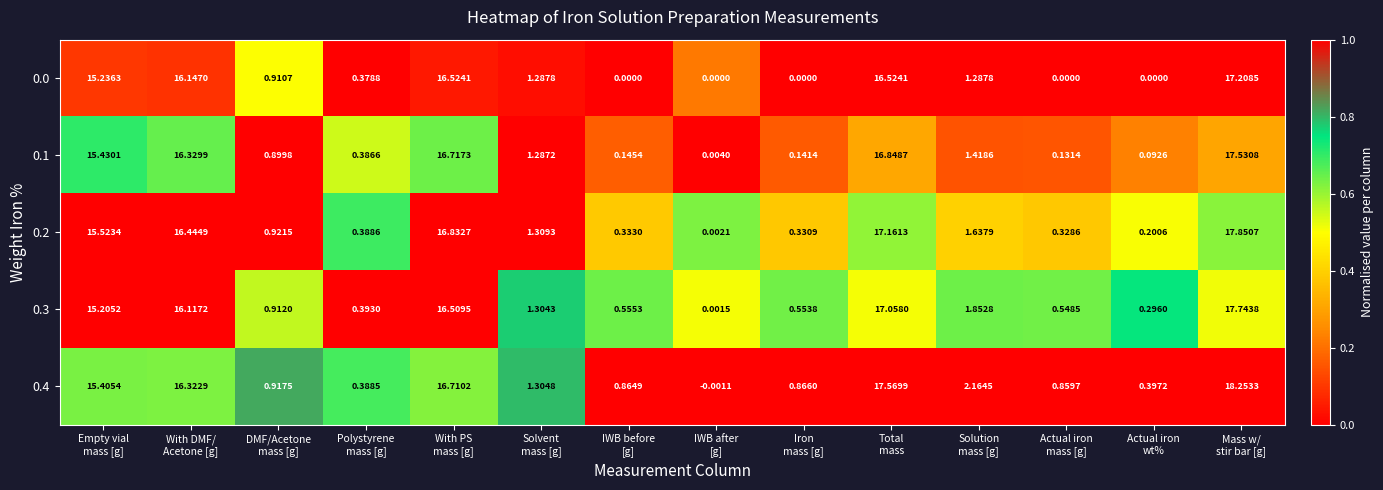

How many values in the 0.0 series exceed 1?

7